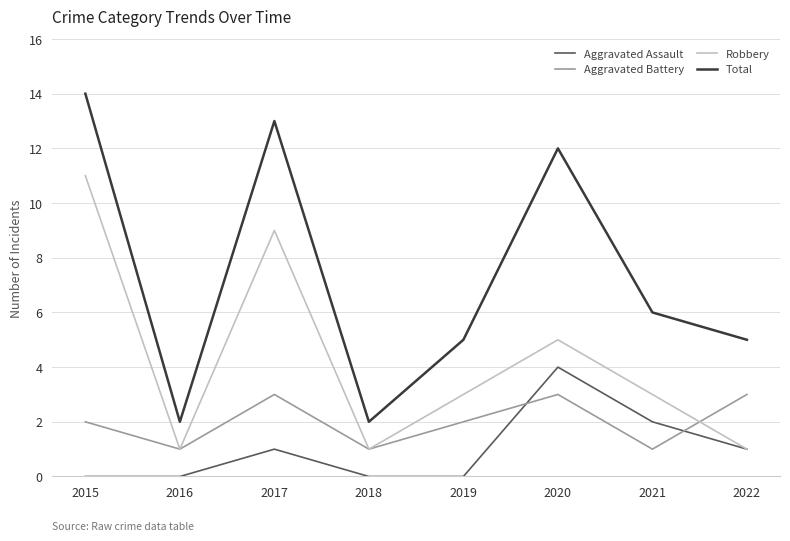

In Total, how many points are lower than both neighbors (excluding endpoints)?

2